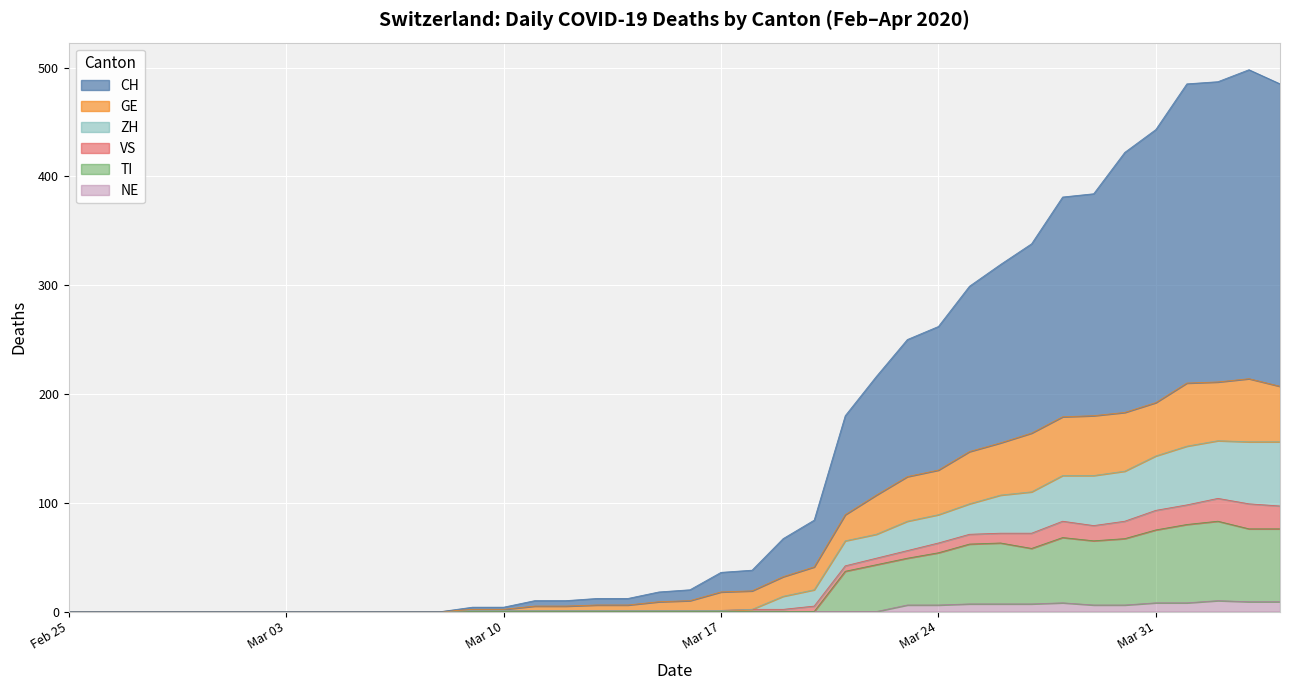

Is the value of NE at 21 greater than the value of ZH at 29?

No